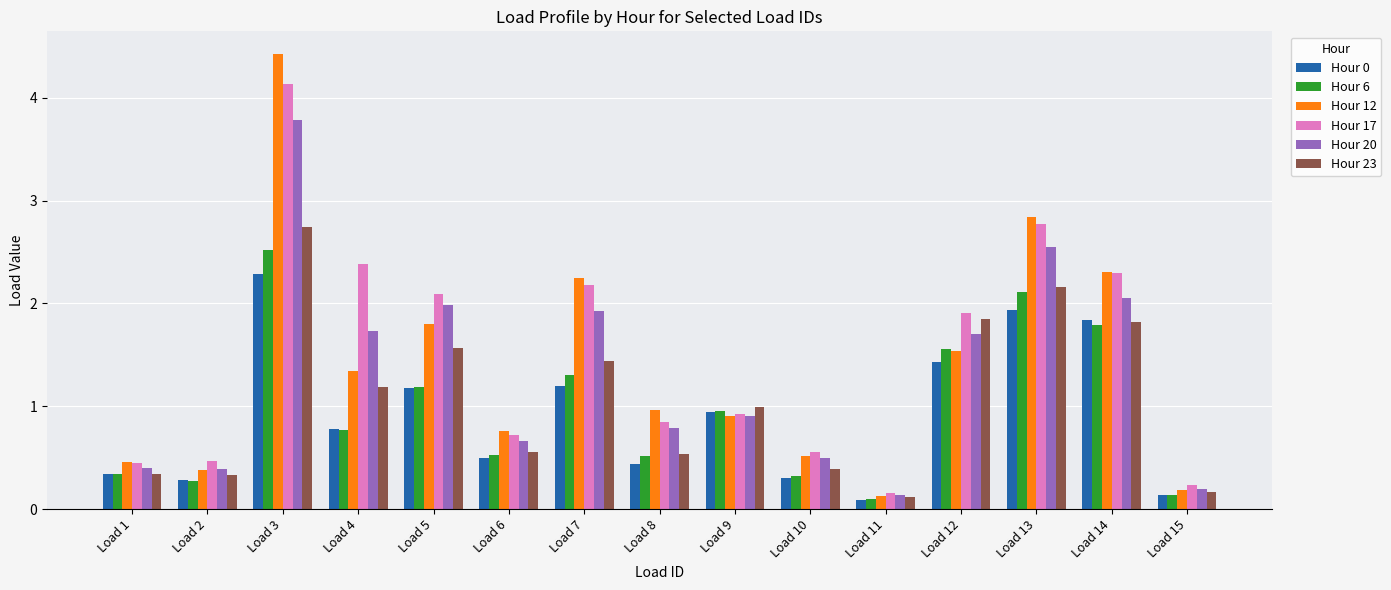

List the series in order of their peak value, highest first.

Hour 12, Hour 17, Hour 20, Hour 23, Hour 6, Hour 0